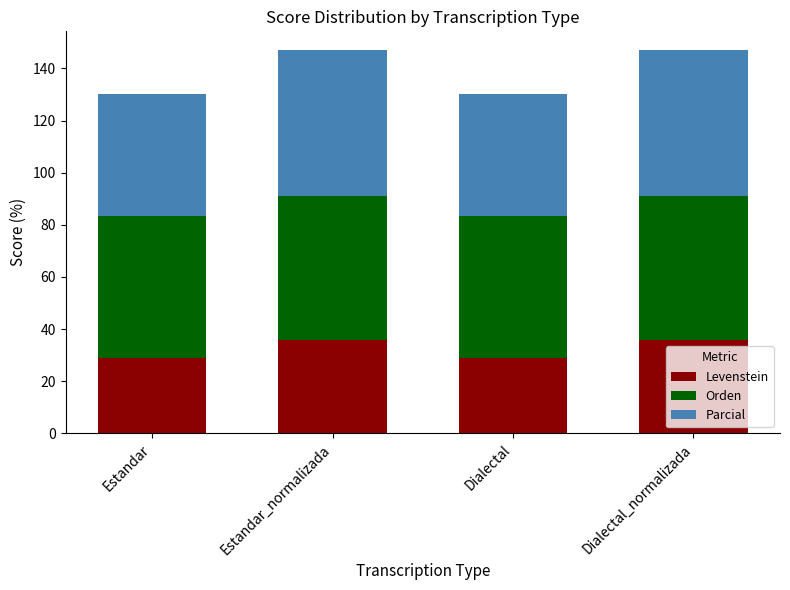

The value of Levenstein at Estandar_normalizada is 48.9. True or false?

False